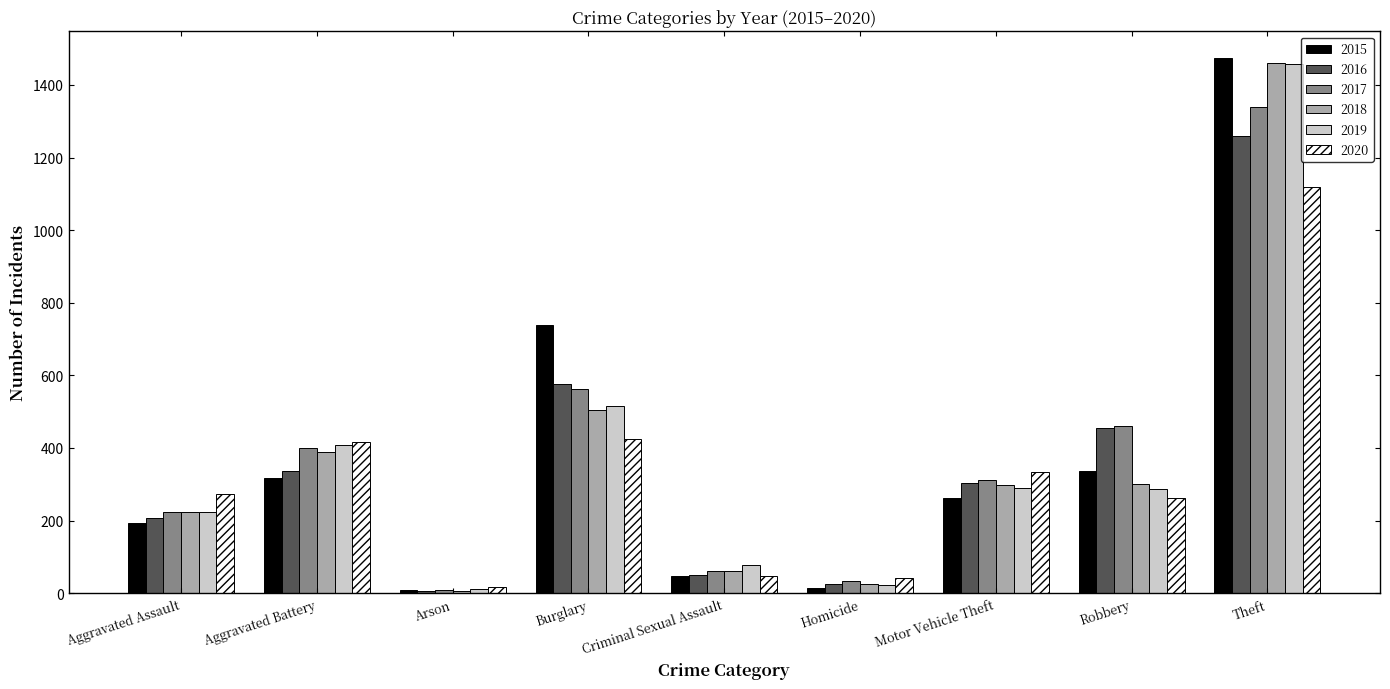

Count the number of data series in this chart.

6